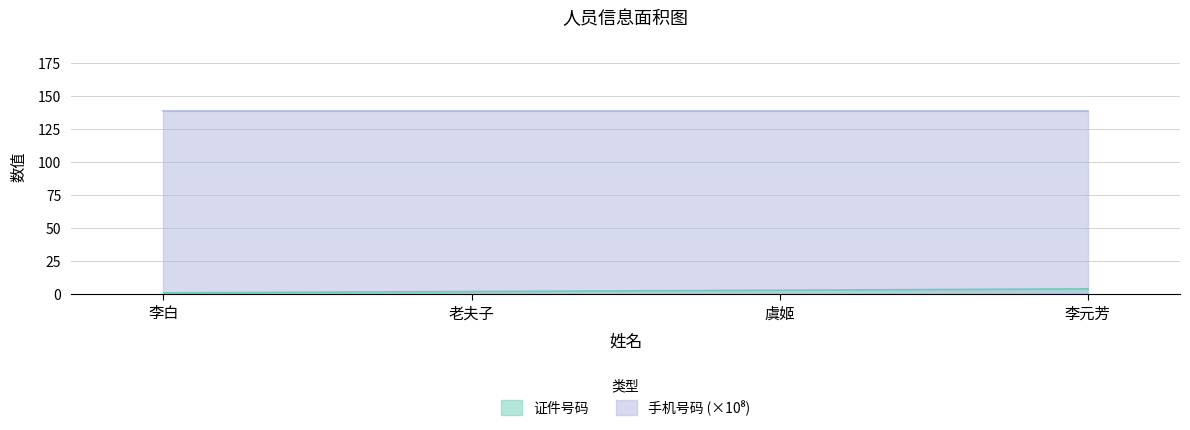

Does the chart display data point markers on the line(s)?

No